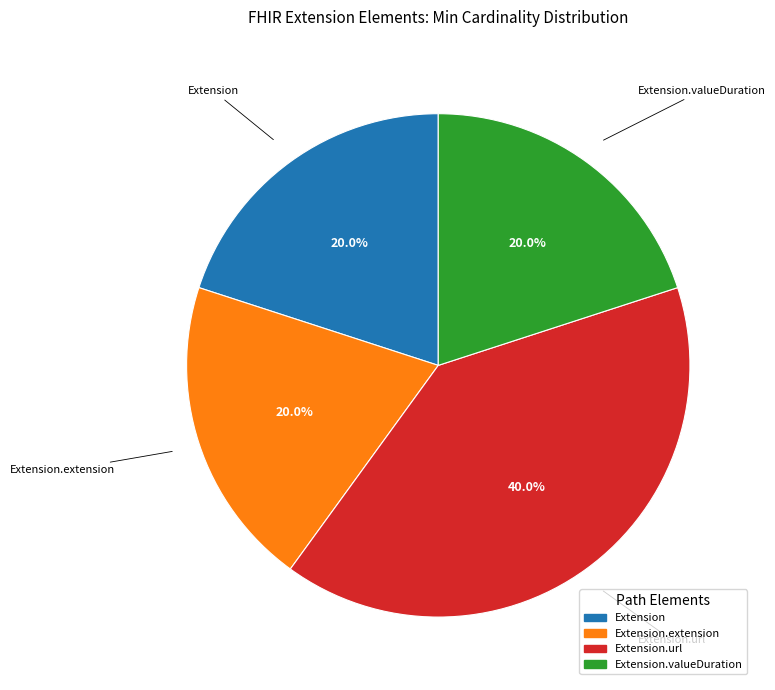

Is there any slice that represents more than half of the pie?

No